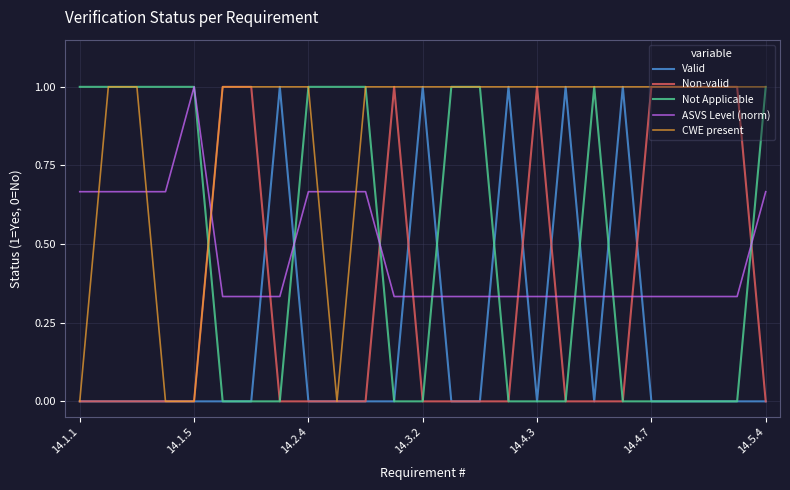

How many intersections are there between ASVS Level (norm) and CWE present?

5